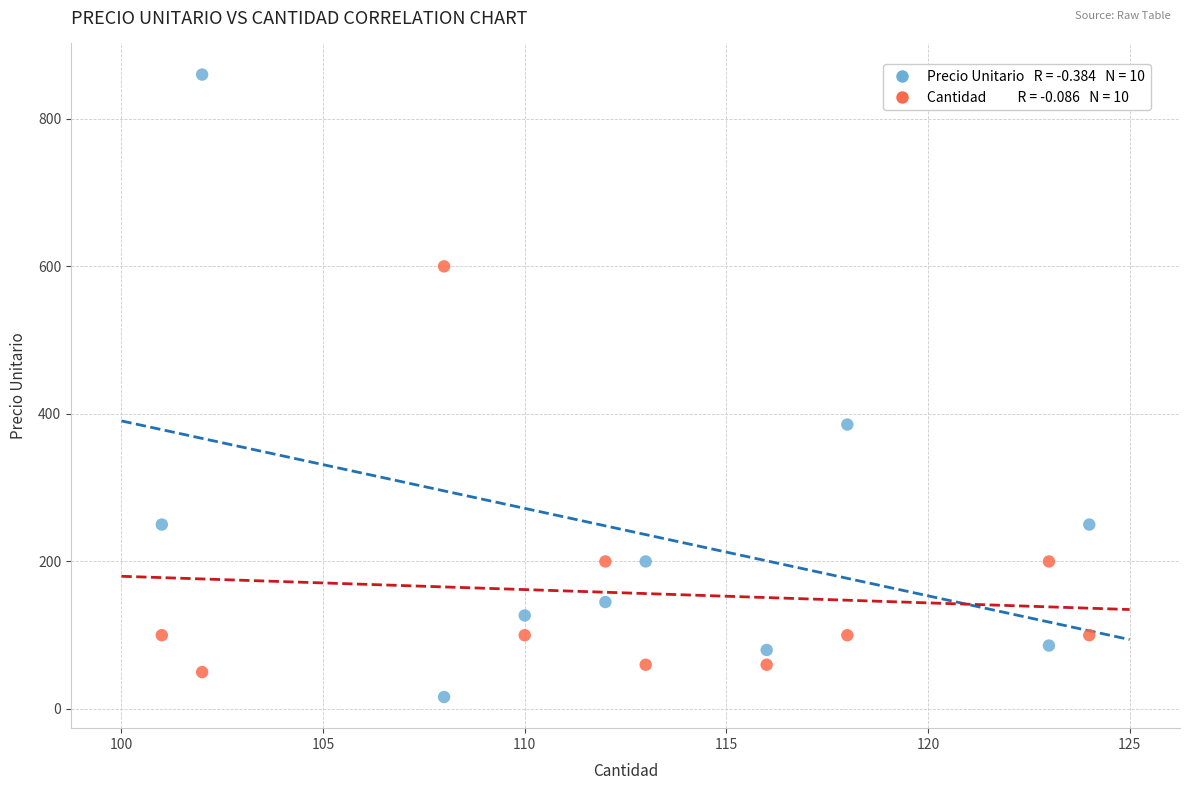

Across all data points, what is the range of Y values (max minus min)?

843.8